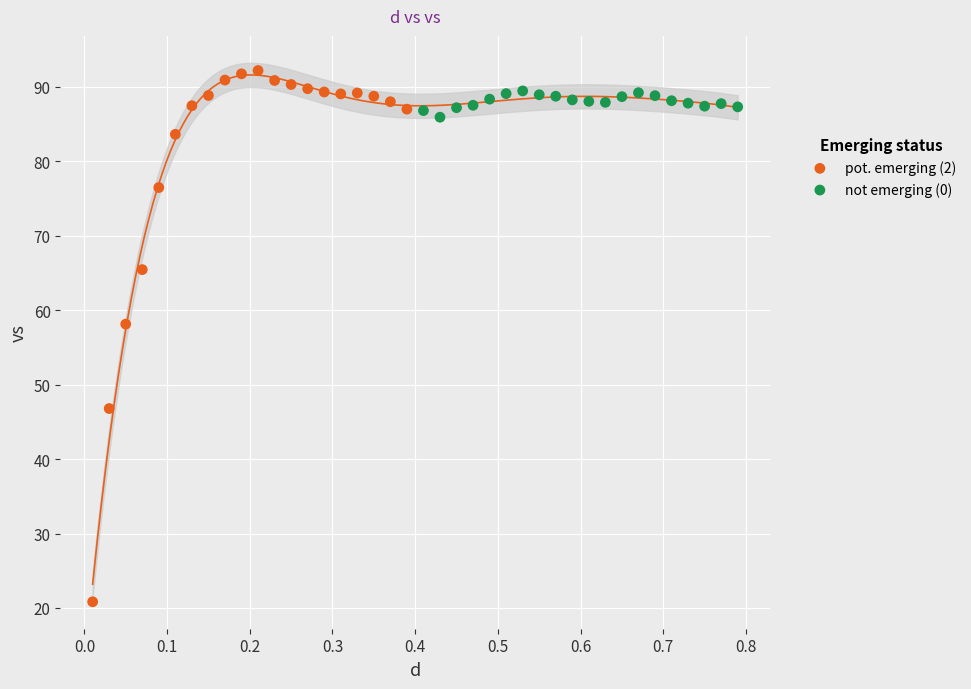

Which series has the largest Y range (max minus min)?

pot. emerging (2)